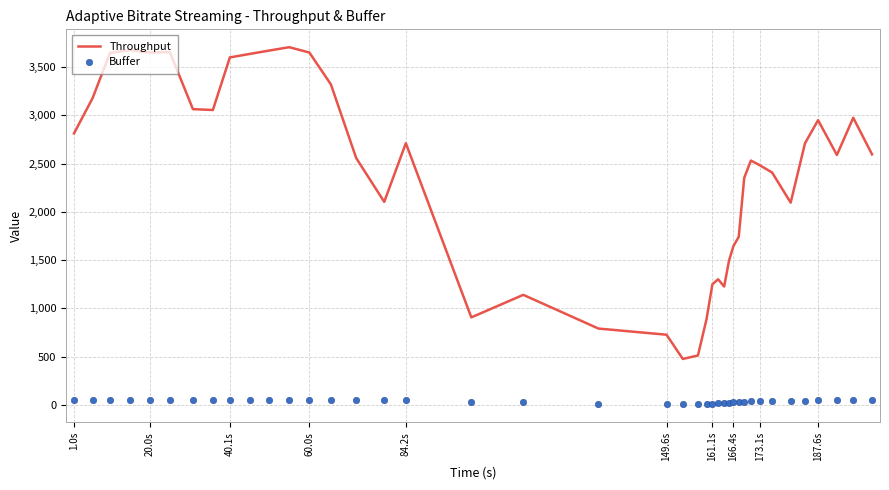

Which series reaches the minimum Y coordinate?

Buffer